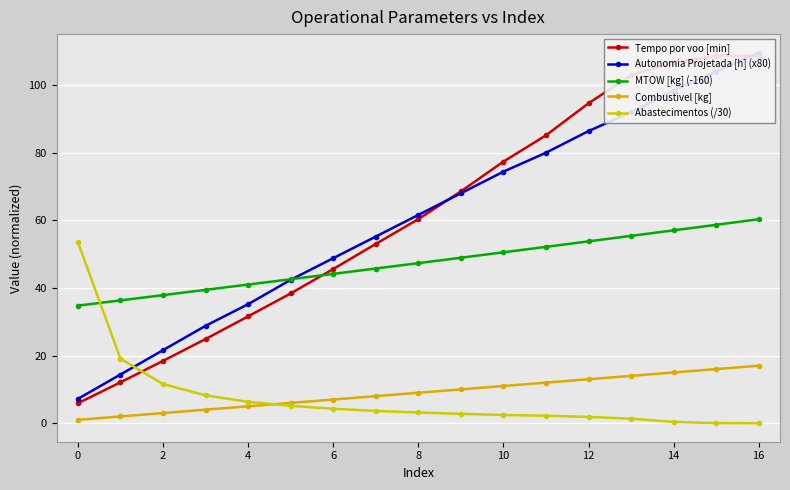

True or false: Abastecimentos (/30) and Autonomia Projetada [h] (x80) intersect in this chart.

True